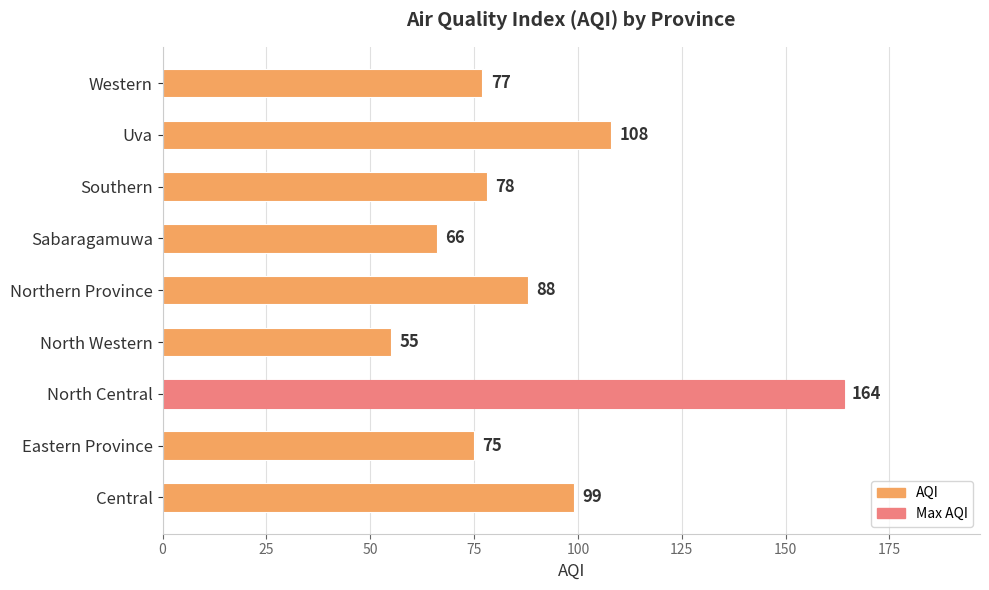

True or false: the data shows 77 at Western.

True